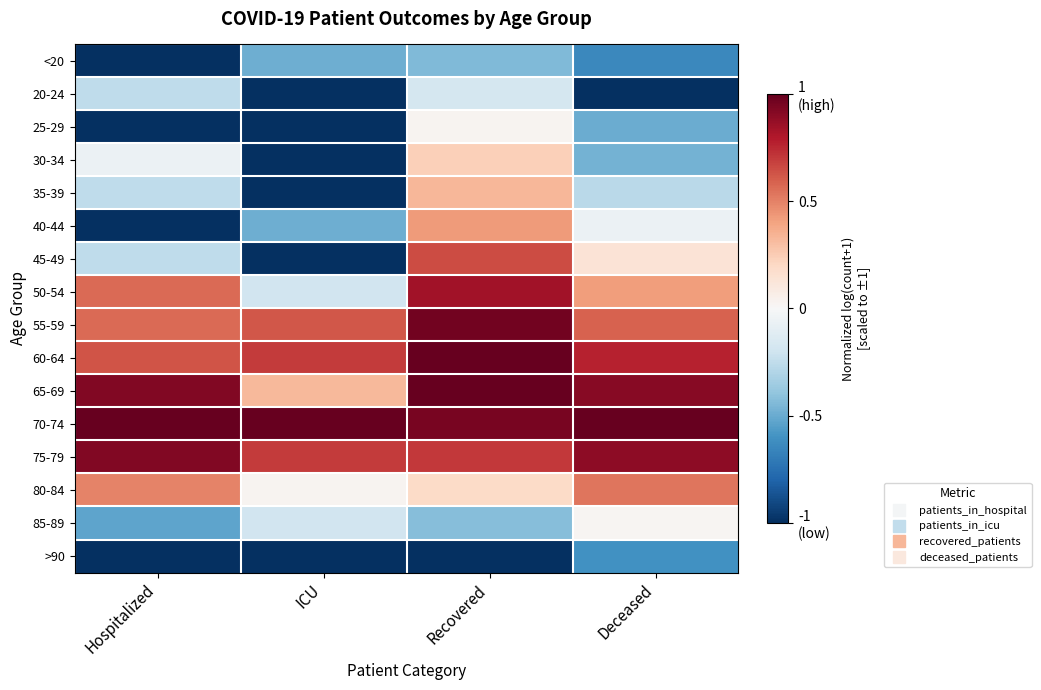

What is the difference between the highest and lowest values at Recovered?

2.0